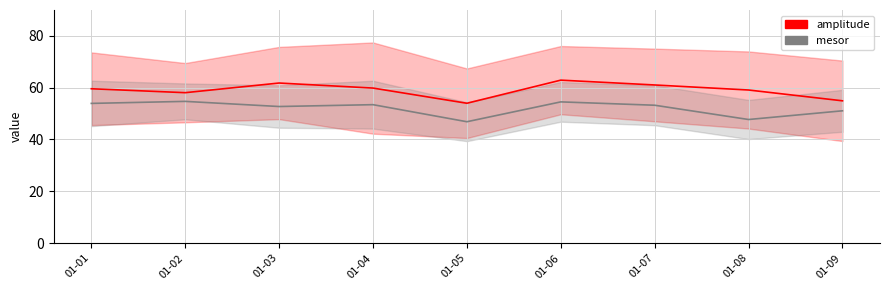

What is the total value across all series at 01-08?

106.8